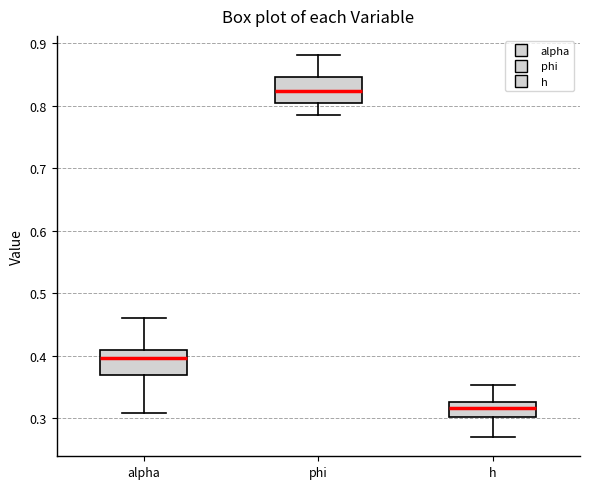

Reading left to right, read every box against the y-axis: the position of its median line, the range the box covers, and the ends of its whiskers. The values are not printed on the chart, so give them approximately, as read against the axis.

alpha: median 0.40, box 0.37 to 0.41, whiskers 0.31 to 0.46
phi: median 0.82, box 0.80 to 0.85, whiskers 0.79 to 0.88
h: median 0.32, box 0.30 to 0.33, whiskers 0.27 to 0.35